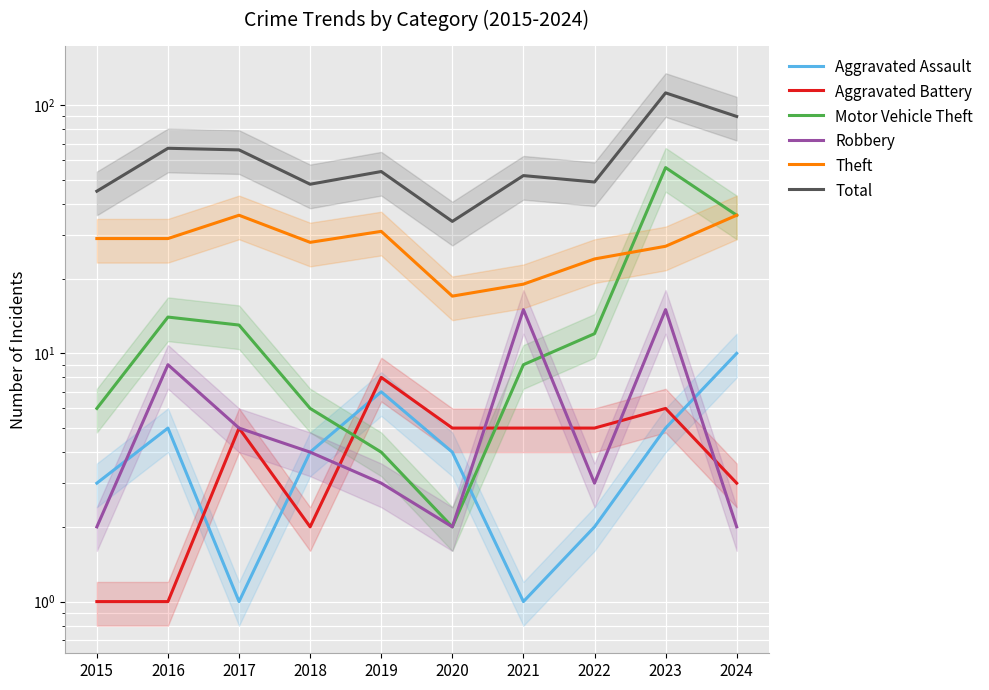

Reading left to right, extract all data points from this chart.

Aggravated Assault: 2015=3	2016=5	2017=1	2018=4	2019=7	2020=4	2021=1	2022=2	2023=5	2024=10
Aggravated Battery: 2015=1	2016=1	2017=5	2018=2	2019=8	2020=5	2021=5	2022=5	2023=6	2024=3
Motor Vehicle Theft: 2015=6	2016=14	2017=13	2018=6	2019=4	2020=2	2021=9	2022=12	2023=56	2024=36
Robbery: 2015=2	2016=9	2017=5	2018=4	2019=3	2020=2	2021=15	2022=3	2023=15	2024=2
Theft: 2015=29	2016=29	2017=36	2018=28	2019=31	2020=17	2021=19	2022=24	2023=27	2024=36
Total: 2015=45	2016=67	2017=66	2018=48	2019=54	2020=34	2021=52	2022=49	2023=112	2024=90